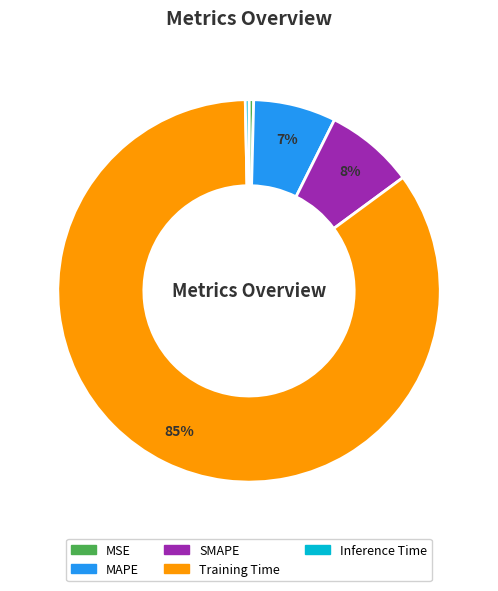

Which slice is the largest?

Training Time